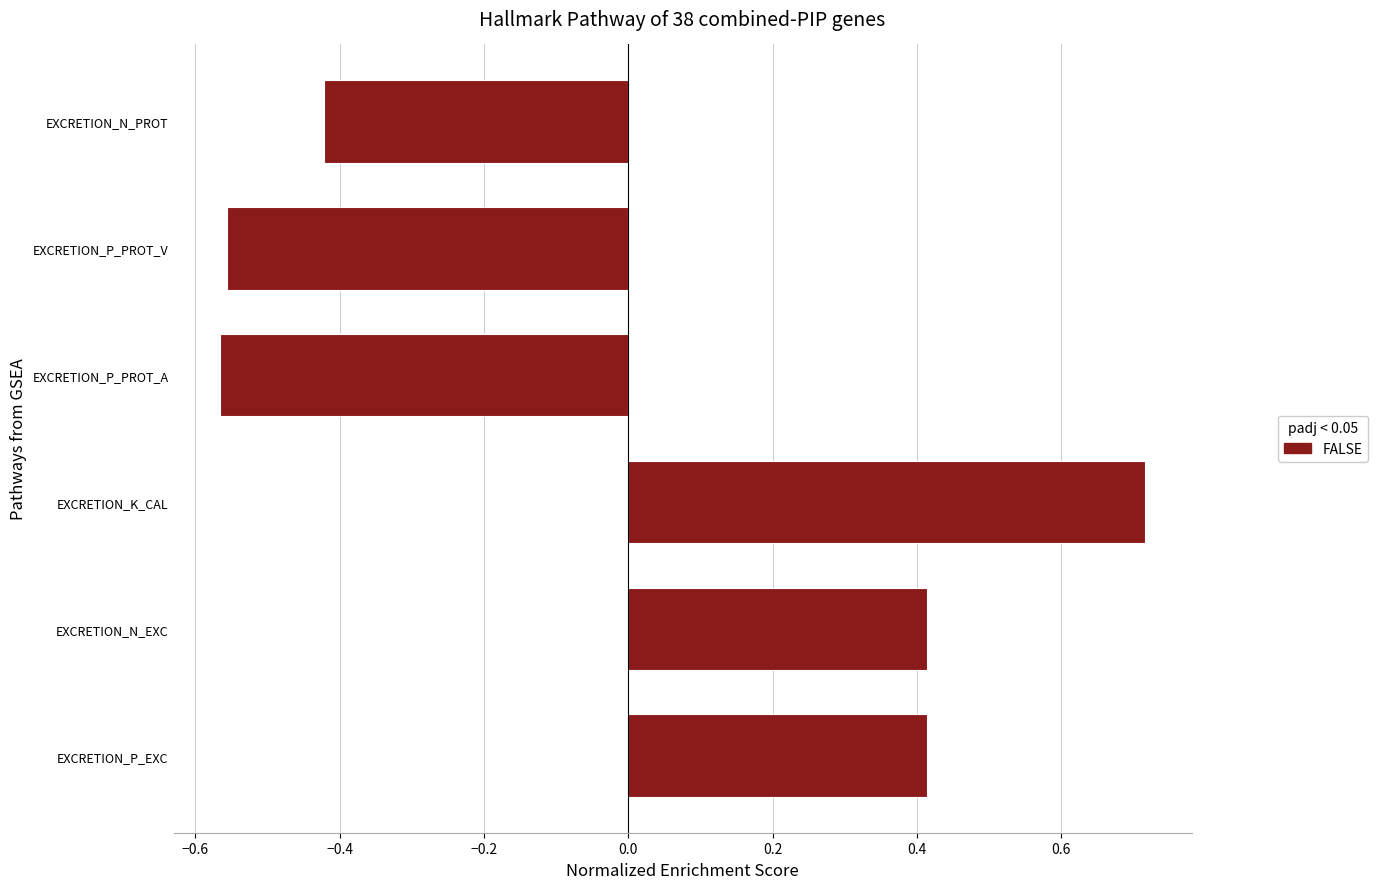

Which category has the highest value across all series?

EXCRETION_K_CAL